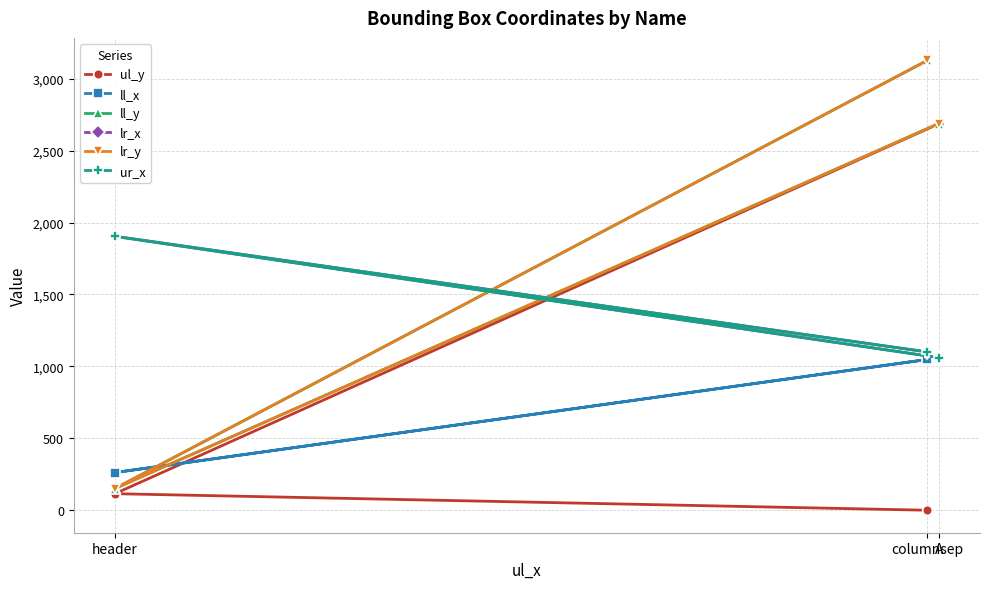

How many lines are shown in the chart?

6